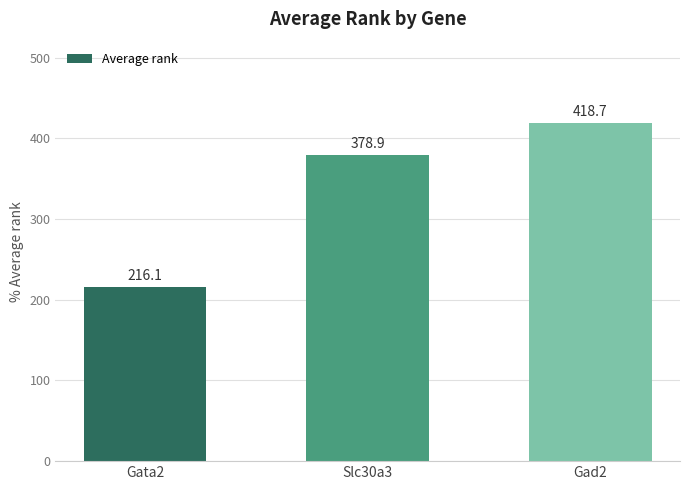

What is the ratio of the value at Gad2 to the value at Gata2?

1.9